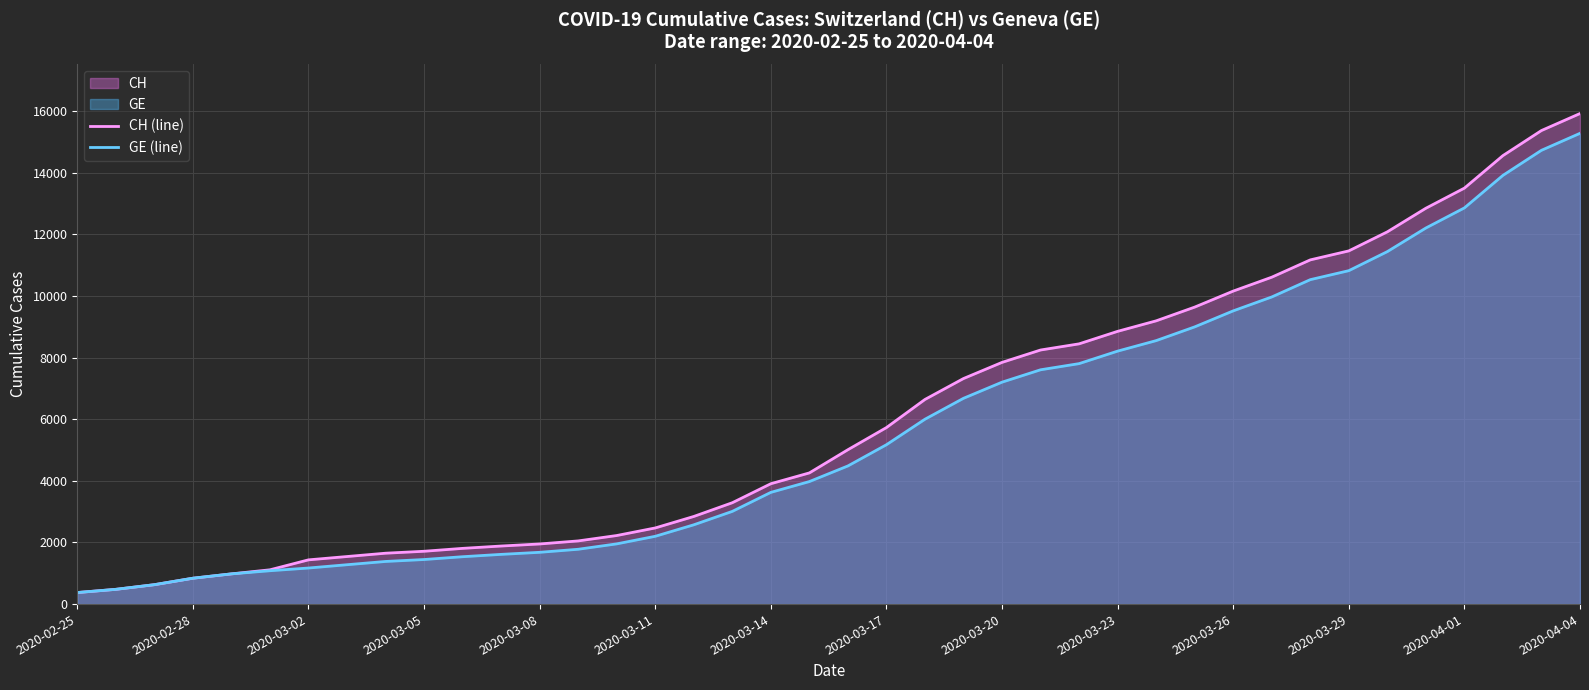

How many data points in CH (line) are above 5012?

19